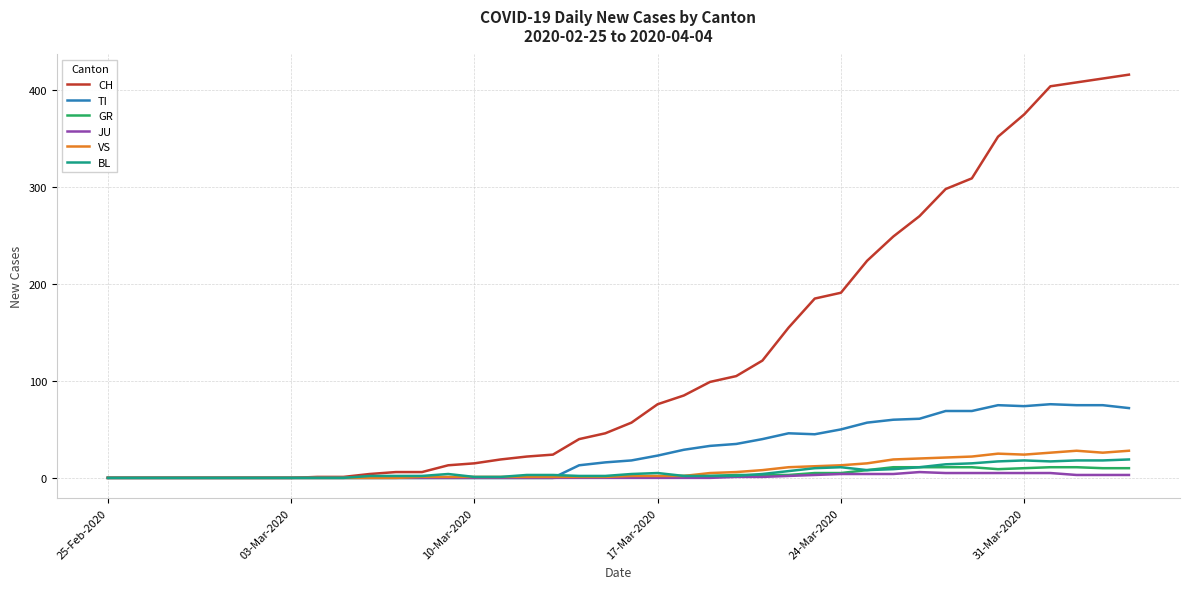

What is the greatest value displayed?

416